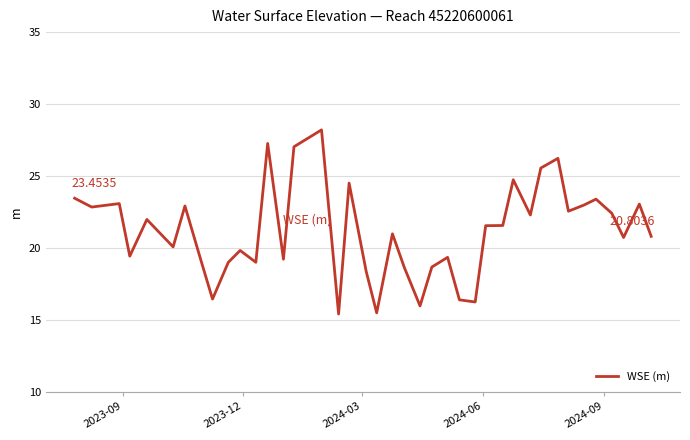

What is the difference between the maximum and minimum values?

12.8